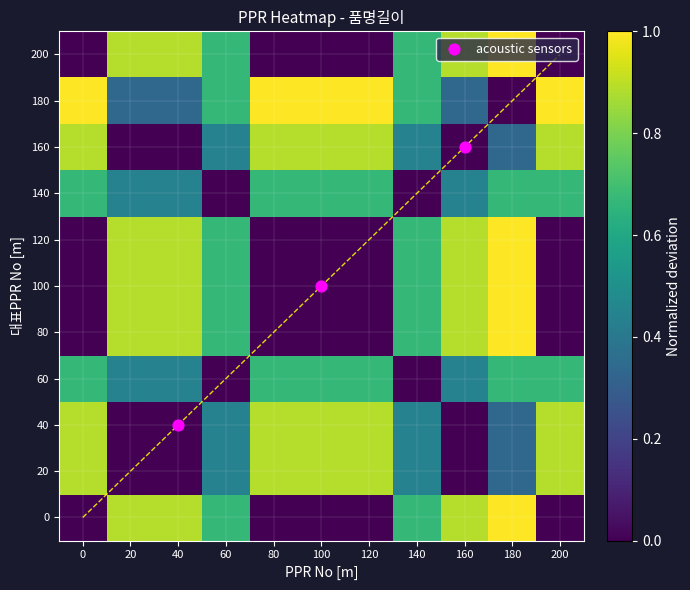

The value at 40 is 0.3. True or false?

True